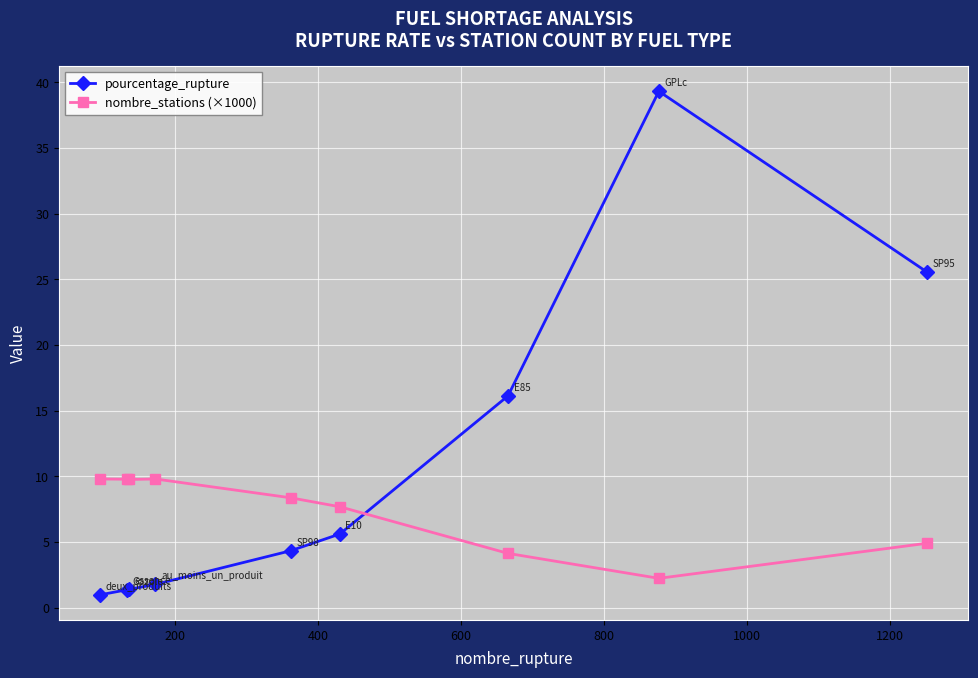

Does the chart have visible grid lines?

Yes